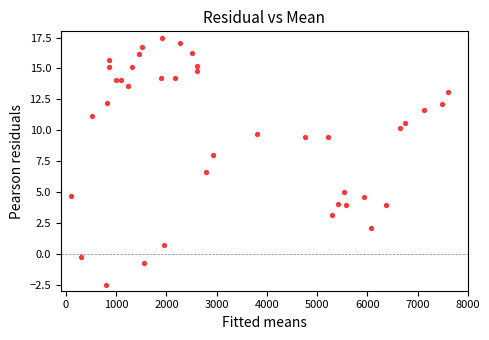

What Y value in the scatter plot is closest to 7?

6.6